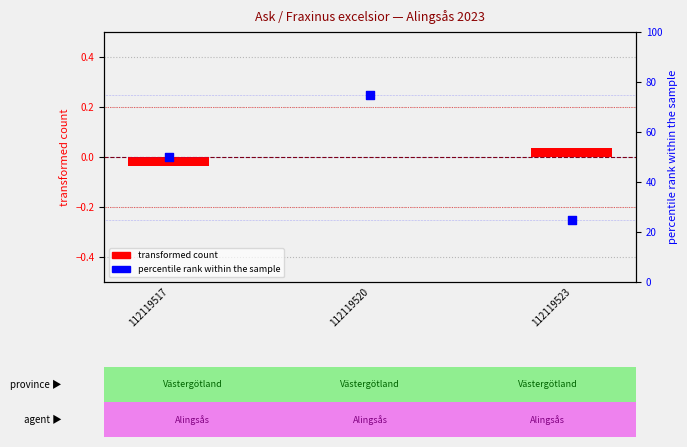

At which category is the sum across all series the highest?

112119520